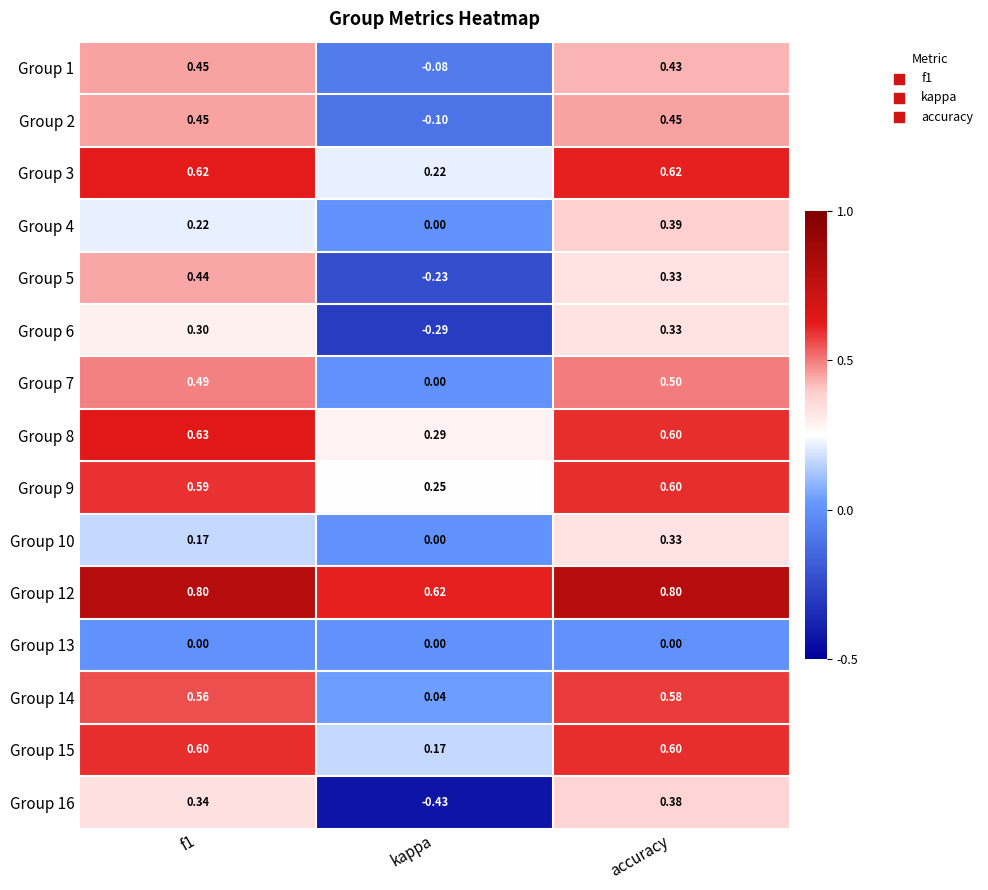

At which label does Group 5 reach its minimum?

kappa